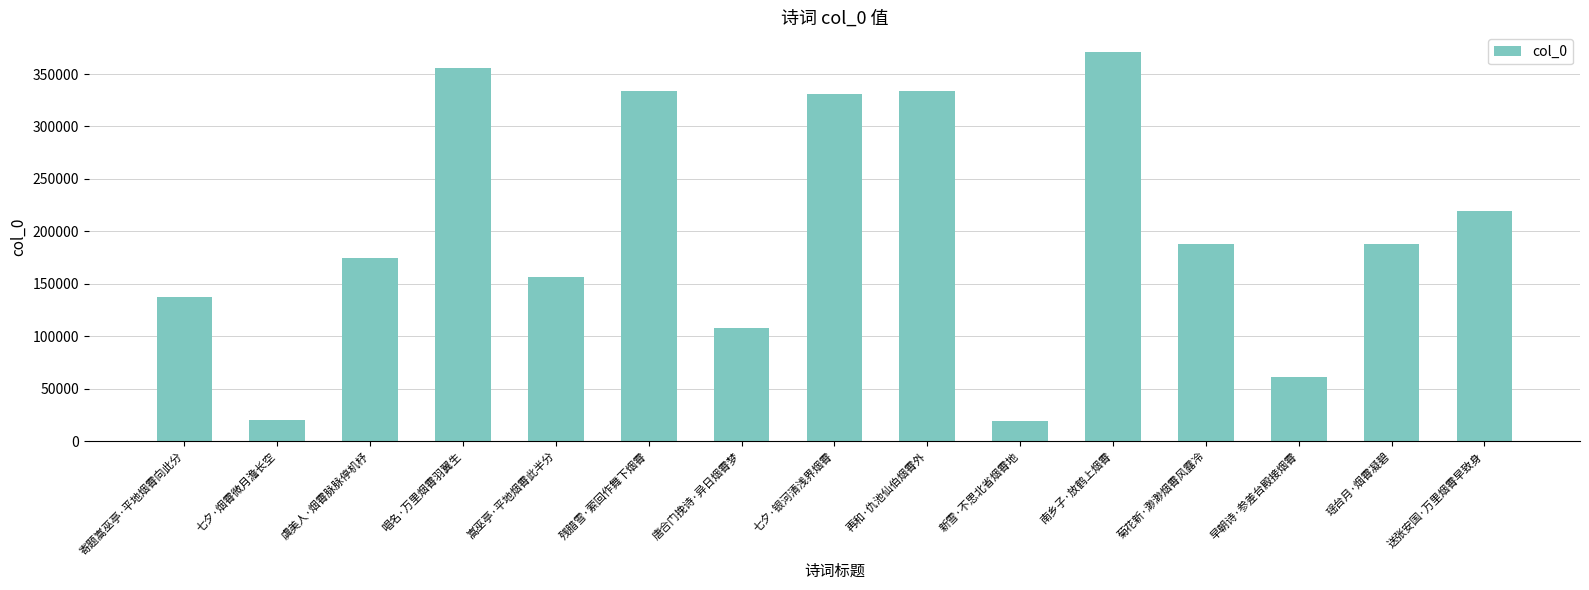

What is the change in value from 七夕·烟霄微月澹长空 to 嵩巫亭·平地烟霄此半分?

+136611